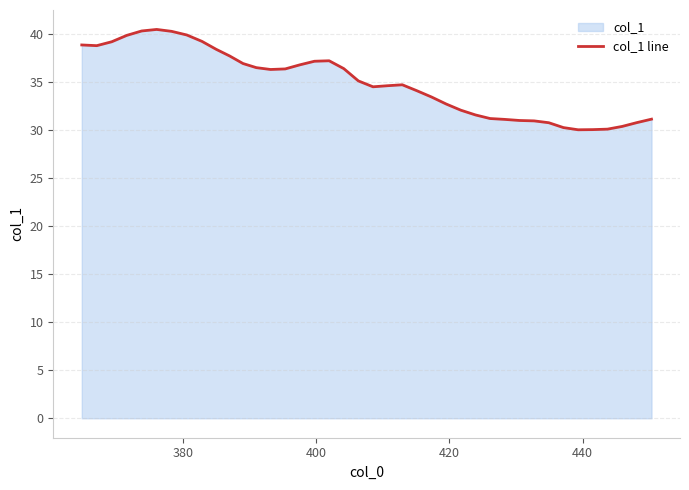

What is the smallest value displayed?

30.0